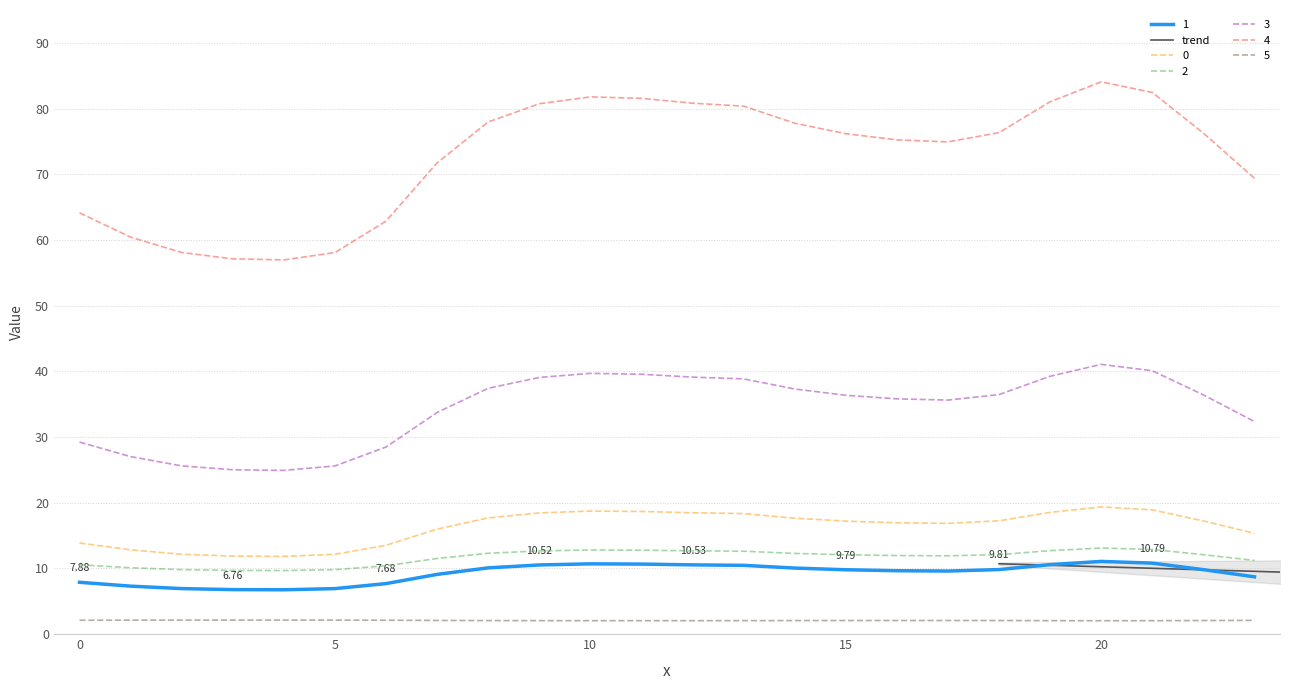

What is the difference between the 0 values at 3 and 21?

7.0